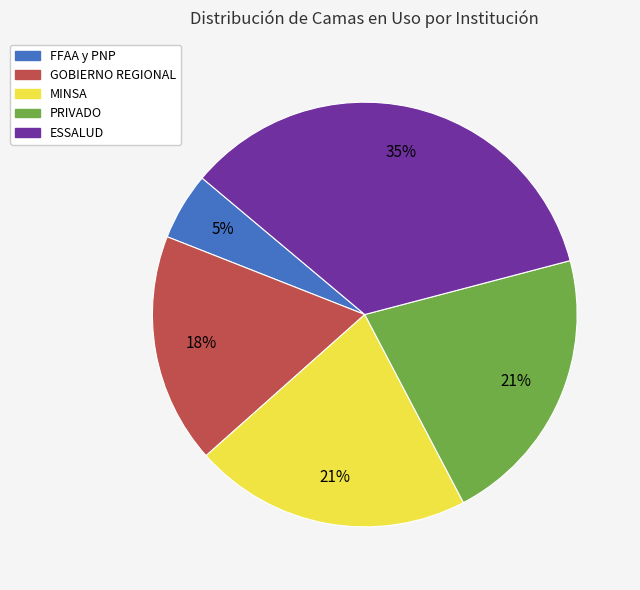

Which category has the biggest portion of the pie?

ESSALUD